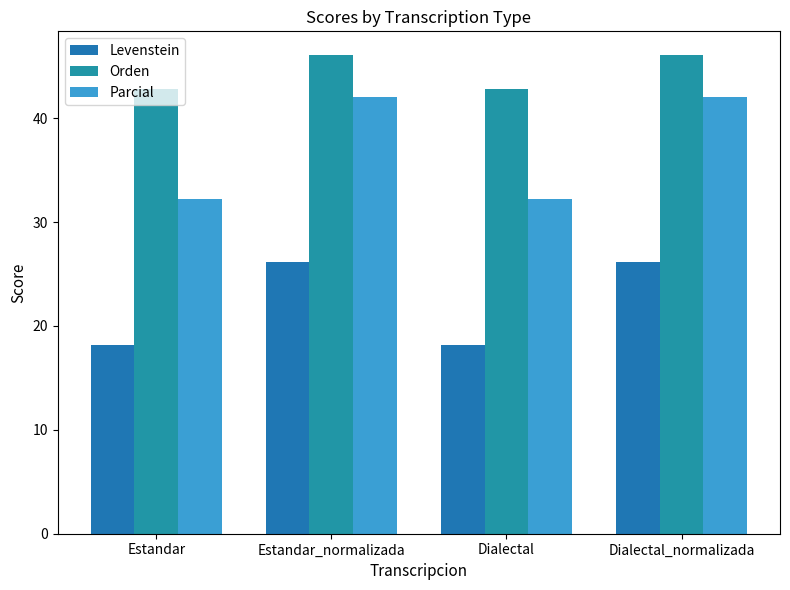

Reading left to right, what are all the values shown in this chart?

Levenstein: Estandar=18.2	Estandar_normalizada=26.1	Dialectal=18.2	Dialectal_normalizada=26.1
Orden: Estandar=42.8	Estandar_normalizada=46.1	Dialectal=42.8	Dialectal_normalizada=46.1
Parcial: Estandar=32.3	Estandar_normalizada=42.0	Dialectal=32.3	Dialectal_normalizada=42.0